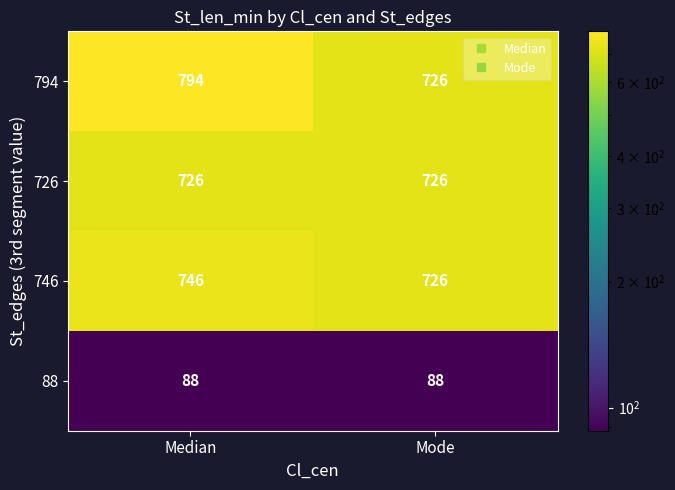

Which category has the highest value across all series?

Median